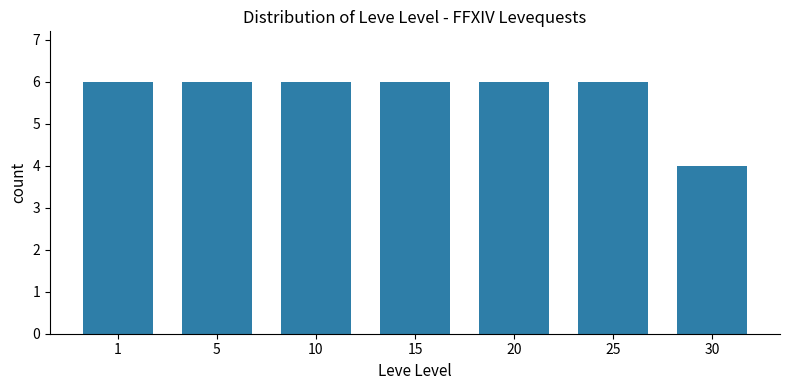

What is the average value?

6